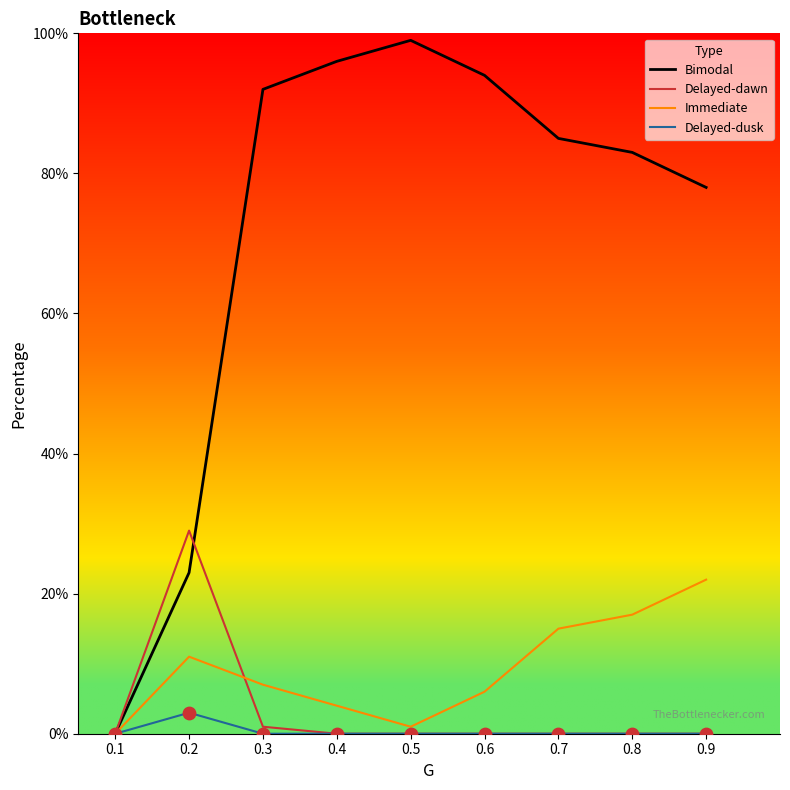

At how many categories does at least one series exceed 68?

7